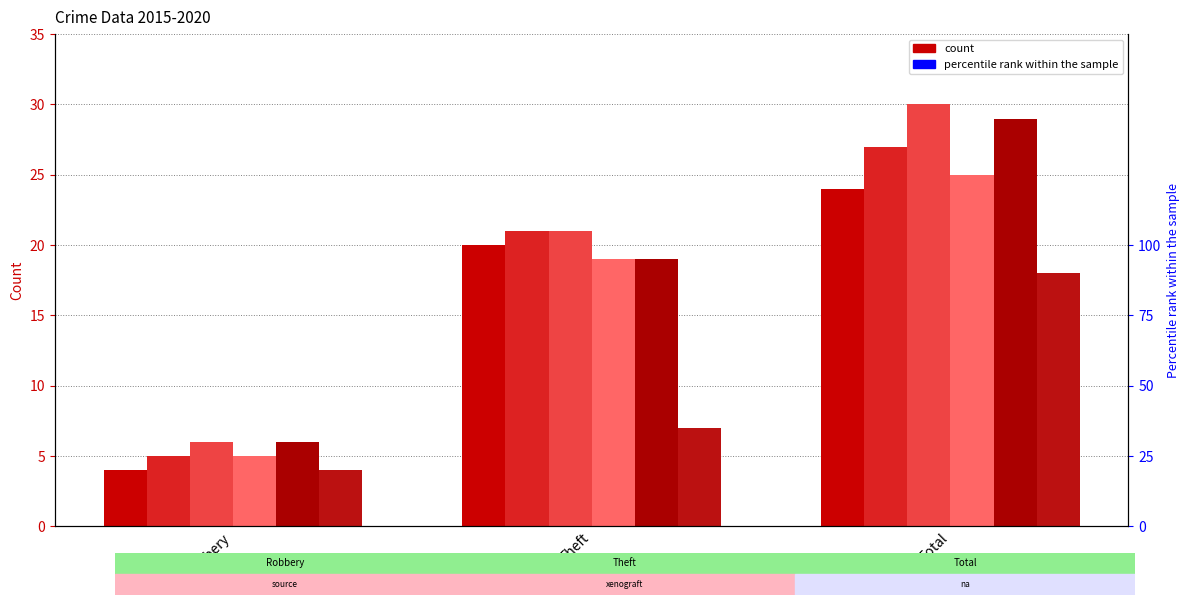

What is the smallest value displayed?

4